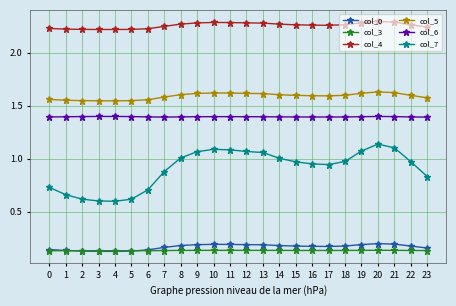

What is the lowest value of the col_6 series?

1.4